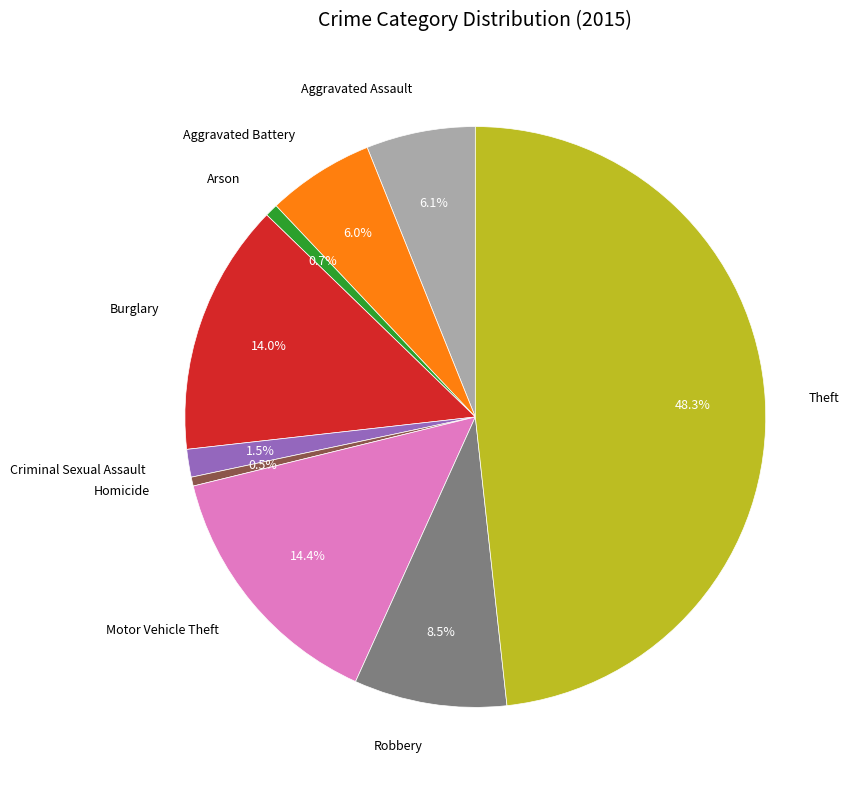

How many slices are in this pie chart?

9